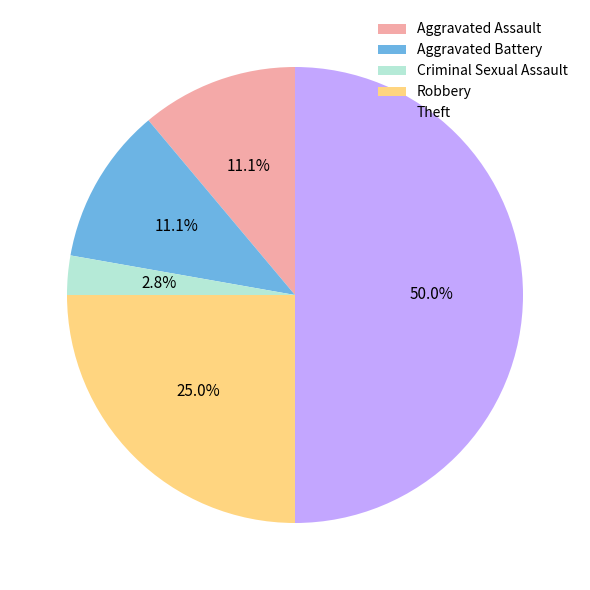

Count the number of slices in the pie.

5